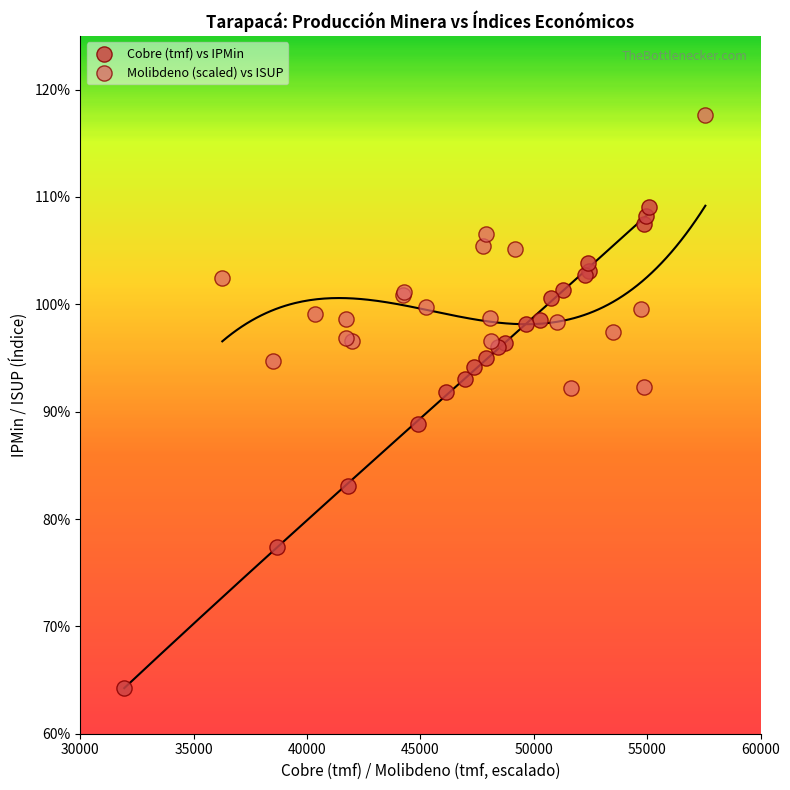

Which series reaches the minimum Y coordinate?

Cobre (tmf) vs IPMin